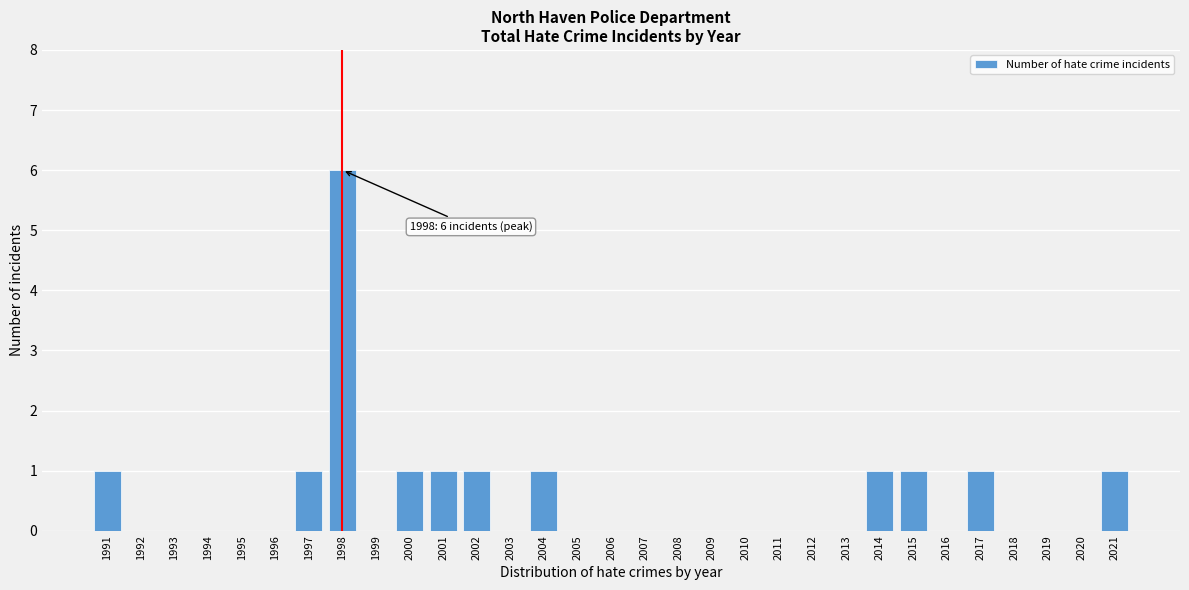

The chart shows a value of 0 at 2020. True or false?

True